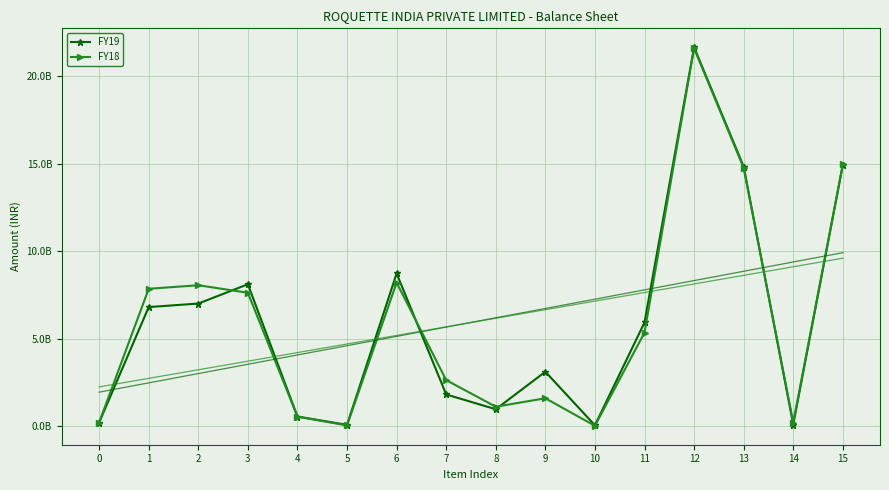

Rank the series by their average value, from highest to lowest.

FY19, FY18